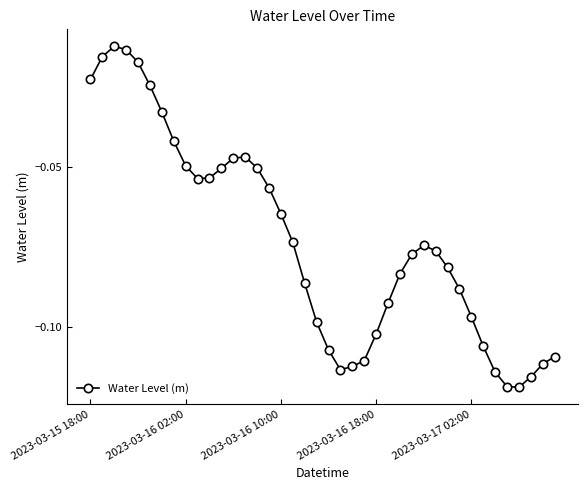

True or false: the data has more than 0 interior local peaks.

True